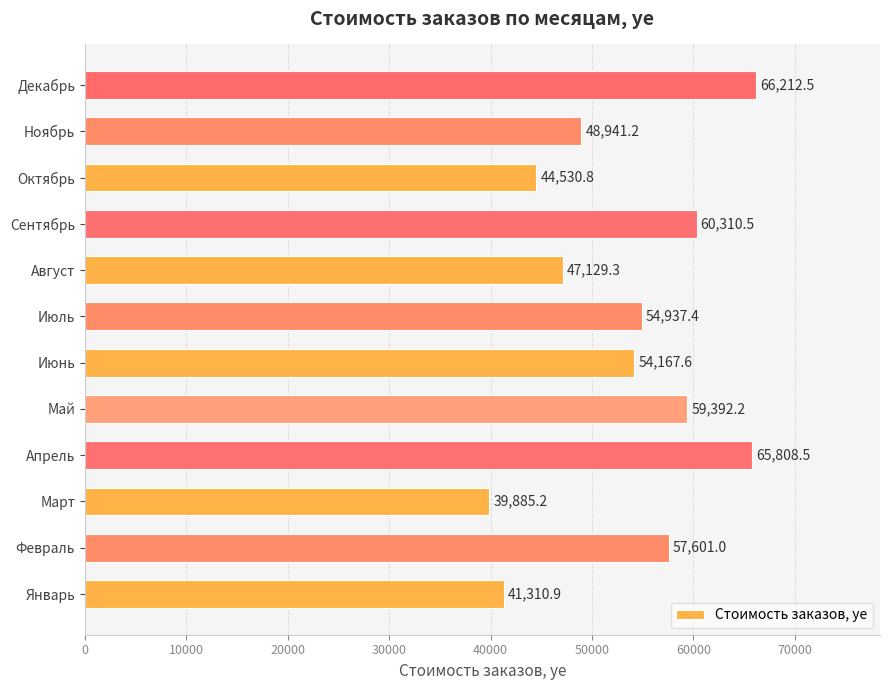

Which label corresponds to the largest value in the chart?

Декабрь